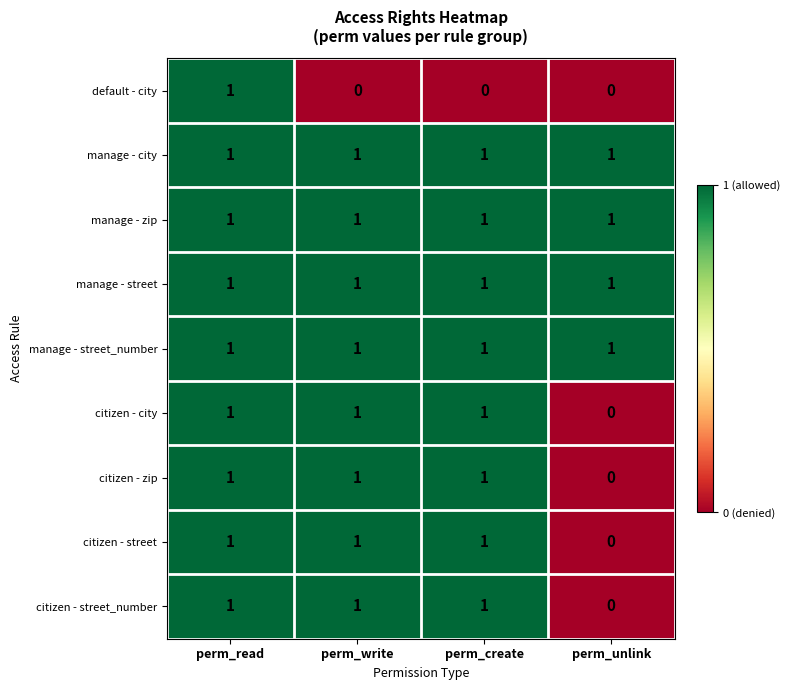

At how many categories does at least one series exceed 0?

4